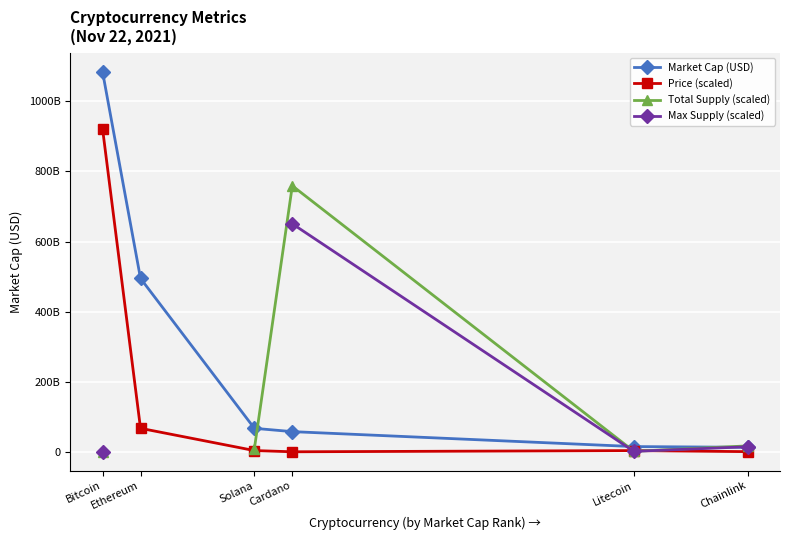

What is the spread (max minus min) of values at Cardano?

759136396739.0